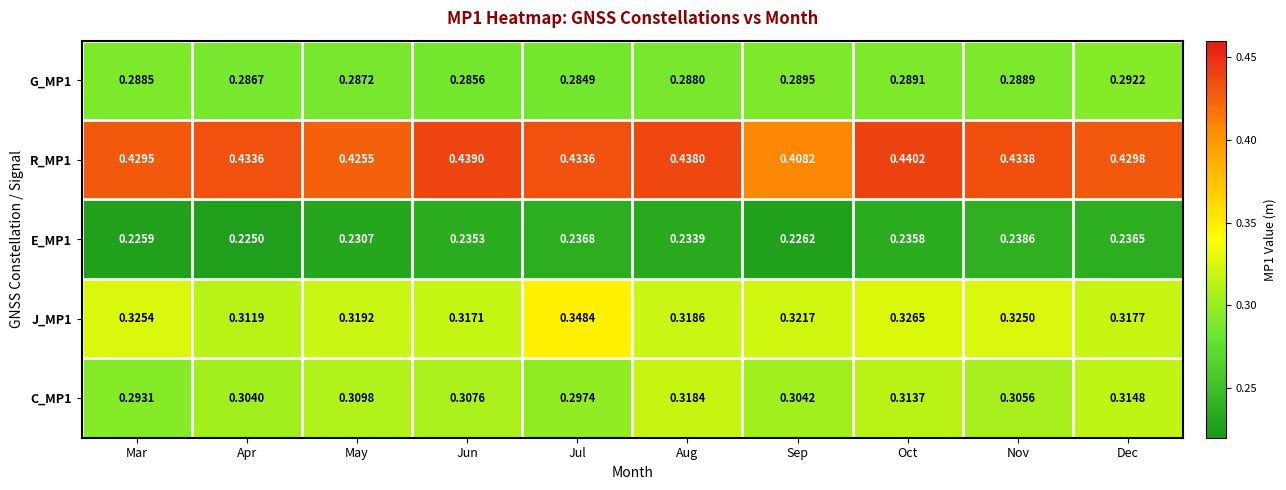

At which category does the chart reach its minimum across all series?

Apr